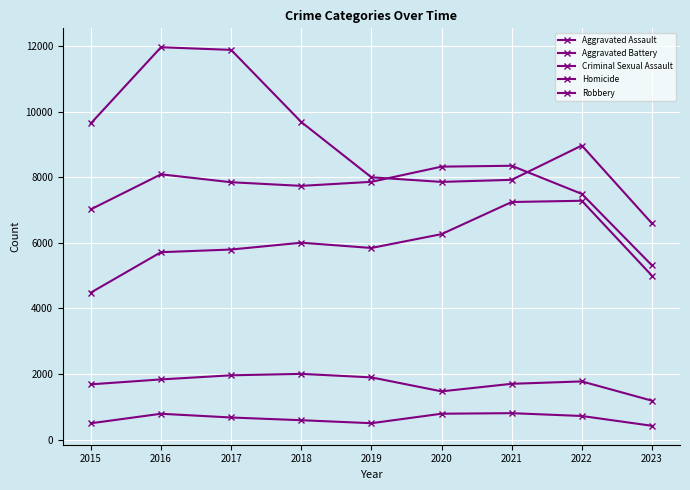

How many data points in Homicide are less than 672?

4